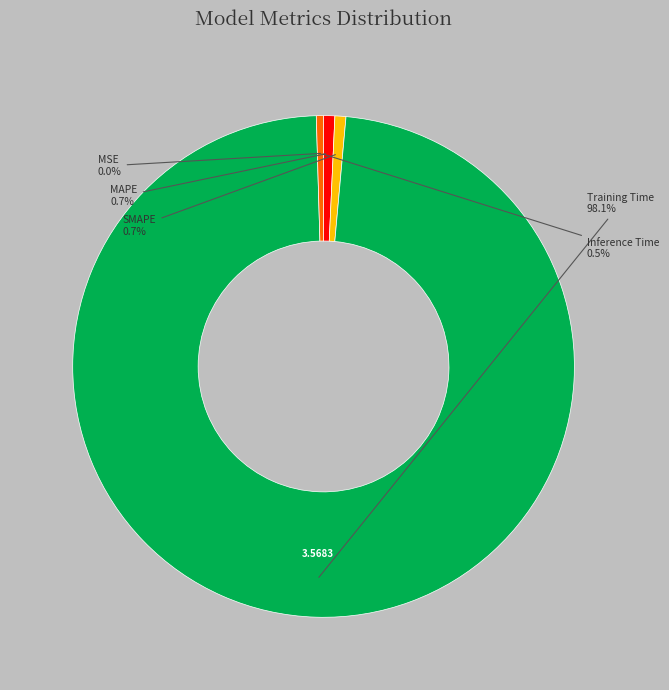

To the nearest percent, what is the average slice percentage?

20%